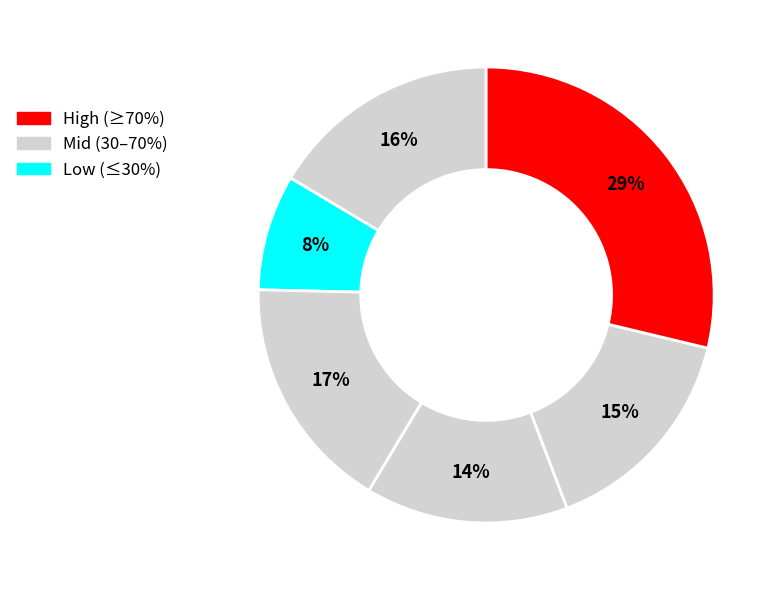

Is there a majority slice in this chart?

No